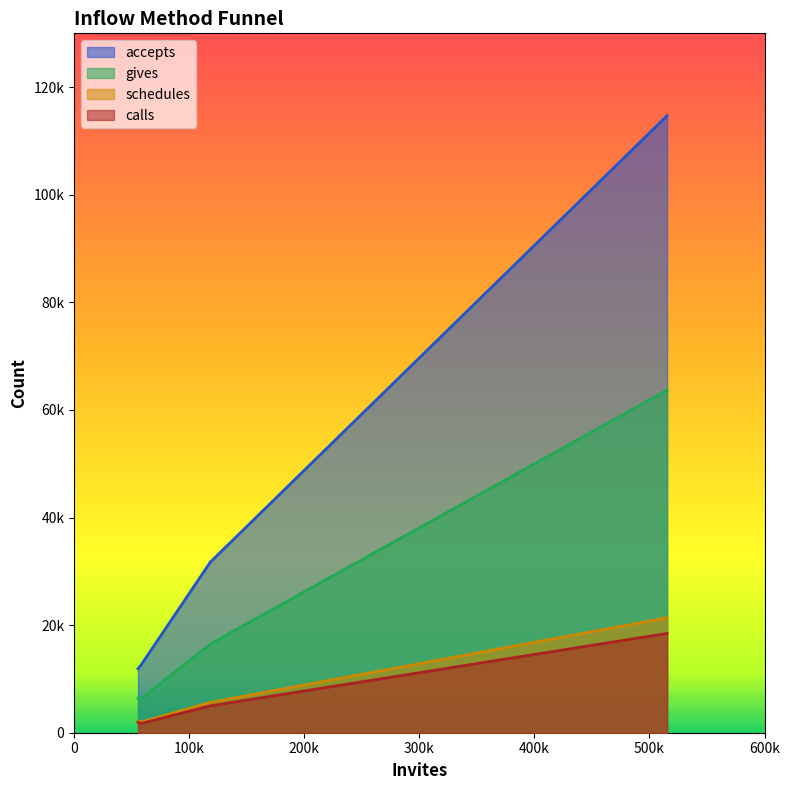

Does the chart display data point markers on the line(s)?

No